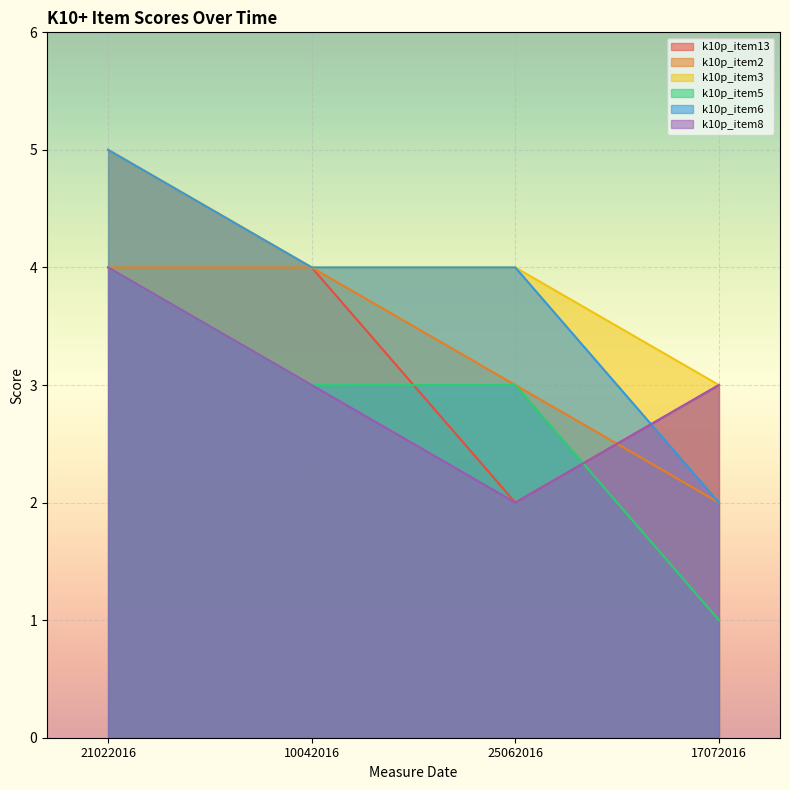

Where is the first local minimum for k10p_item8?

25062016